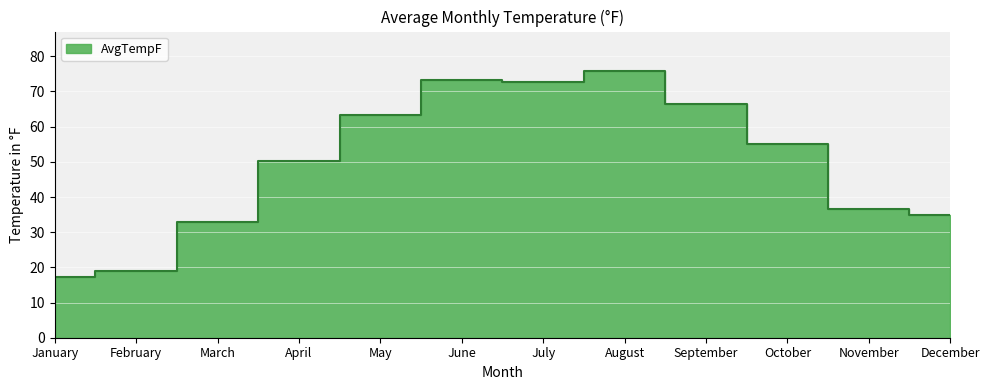

Read the value at August.

75.7